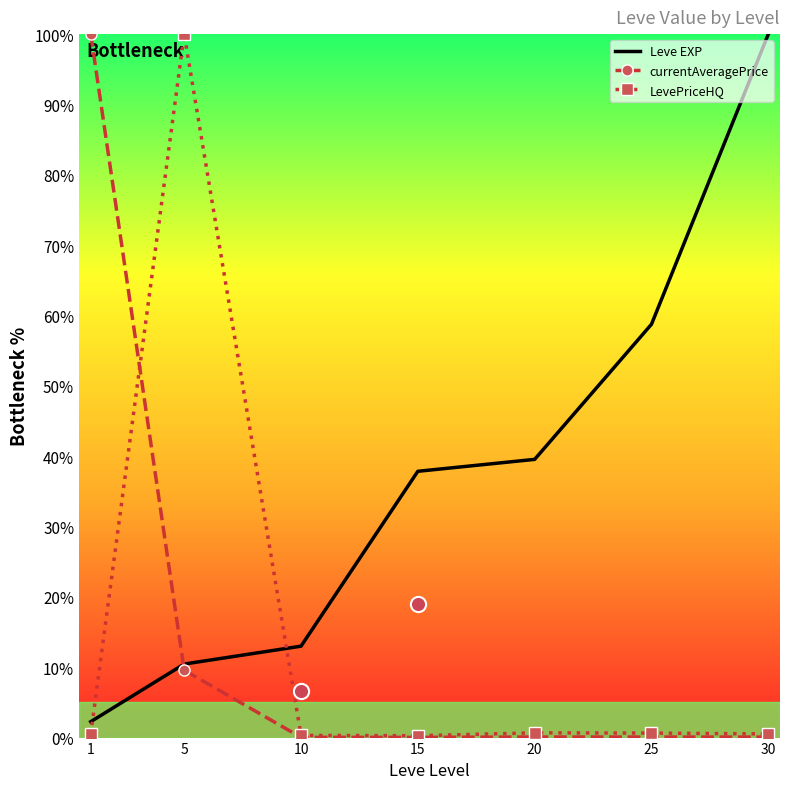

Which series contains the lowest Y value?

currentAveragePrice